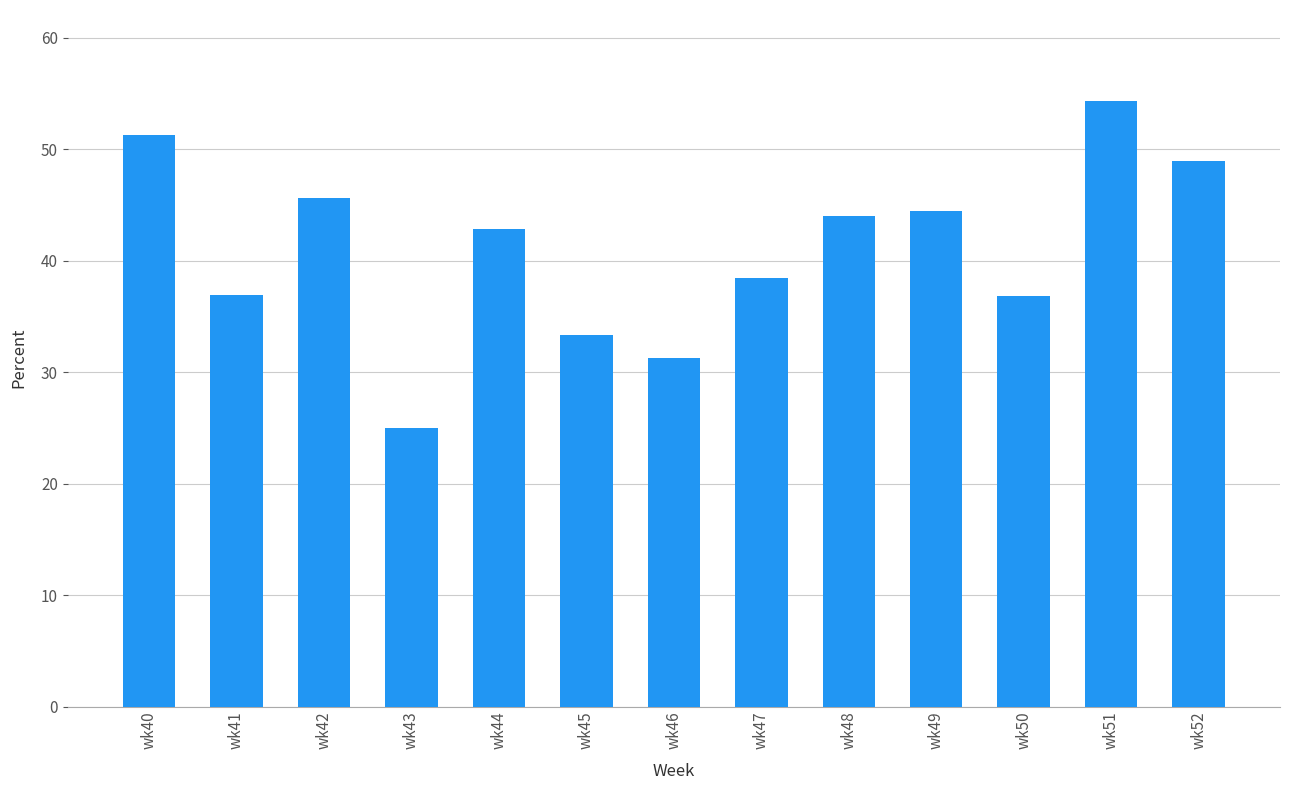

Which label corresponds to the largest value in the chart?

wk51